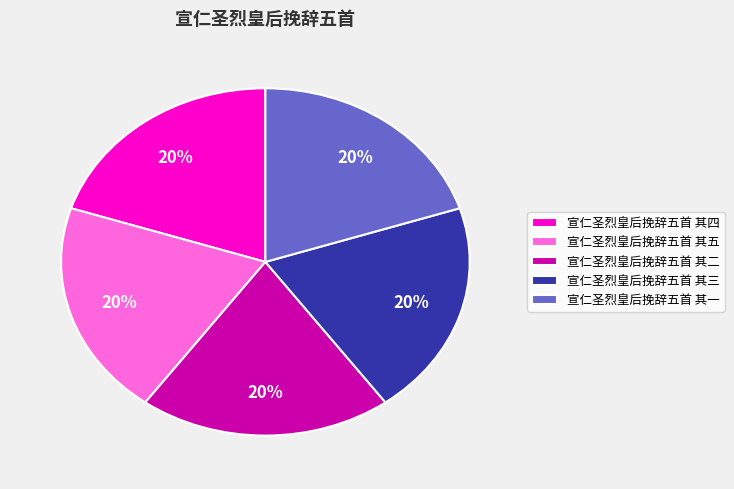

How many segments does this pie chart have?

5